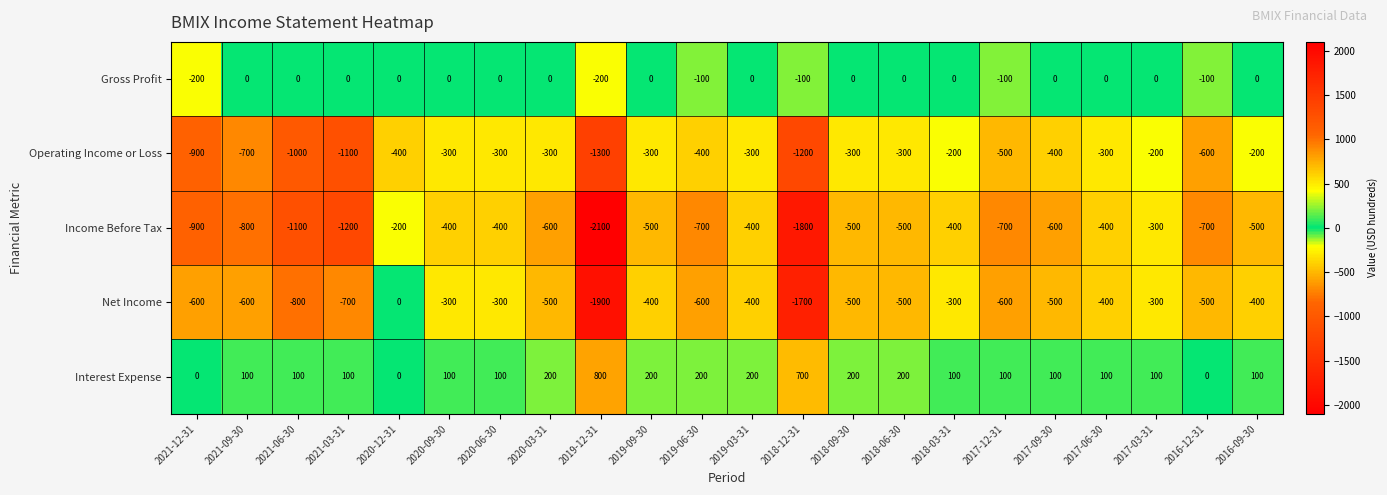

Which series has the largest total across all categories?

Interest Expense